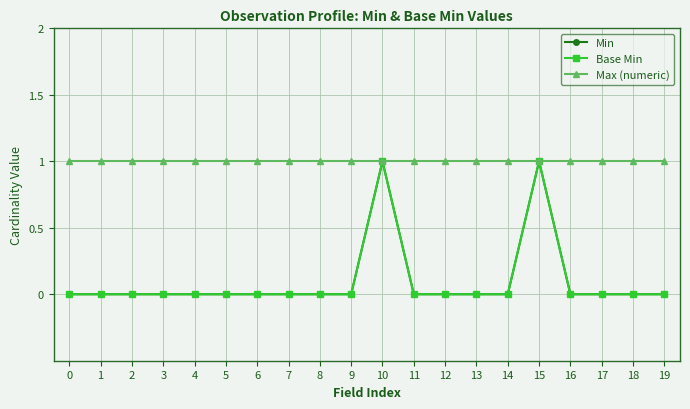

Does the chart have visible grid lines?

Yes